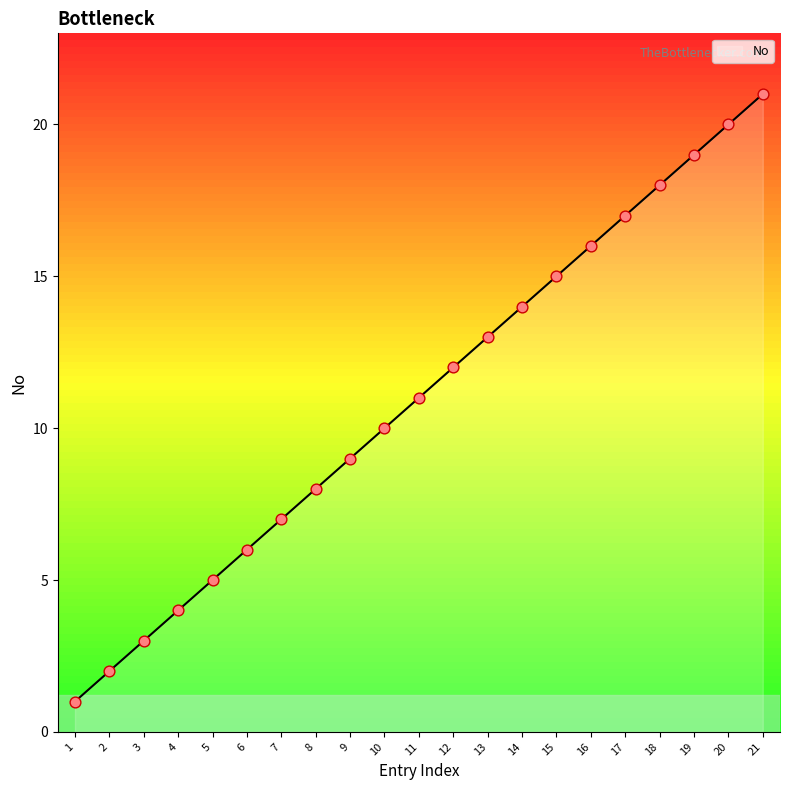

Approximately how many times larger is the value at 11 compared to 17?

0.6